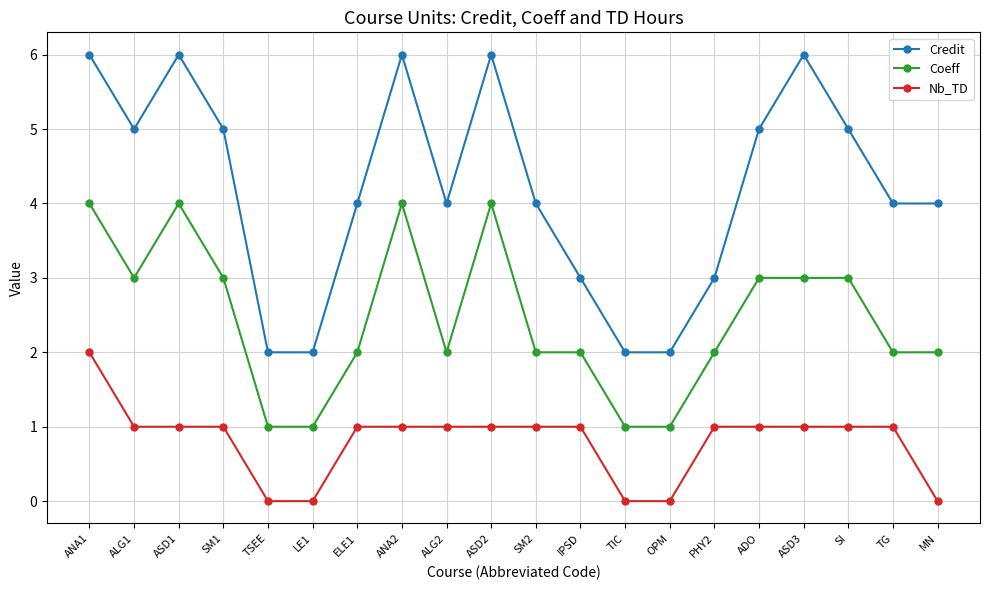

True or false: Credit and Coeff intersect in this chart.

False